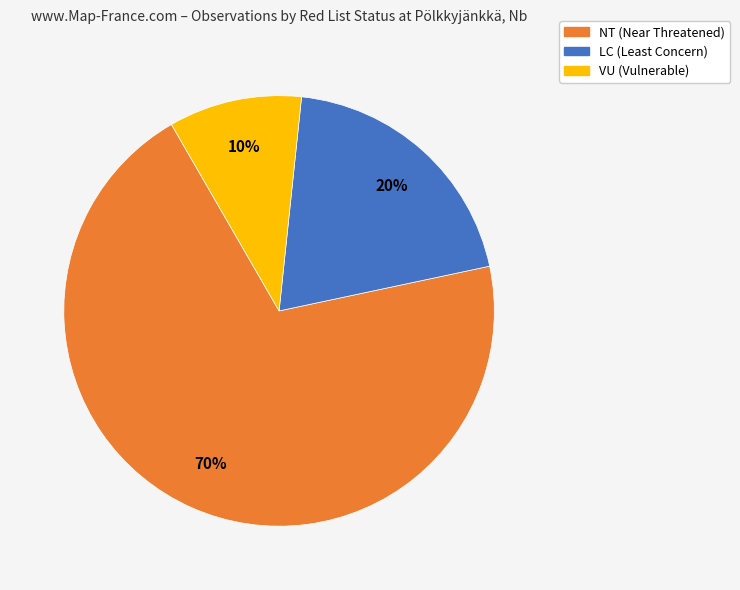

Is there a majority slice in this chart?

Yes